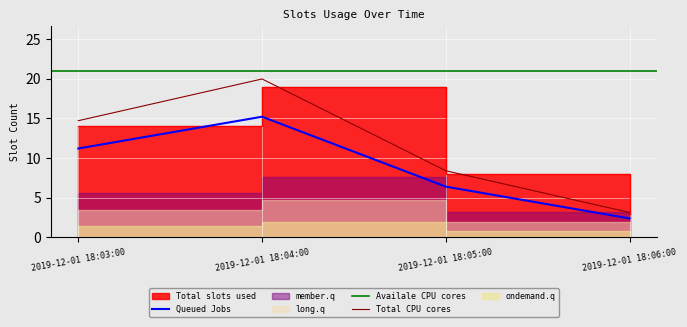

What is the greatest value displayed?

19